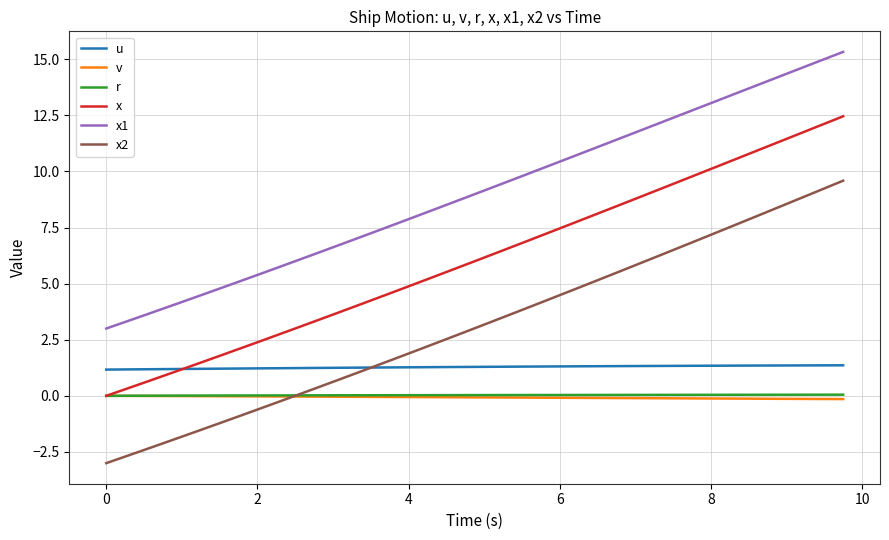

What is the maximum value for r?

0.1